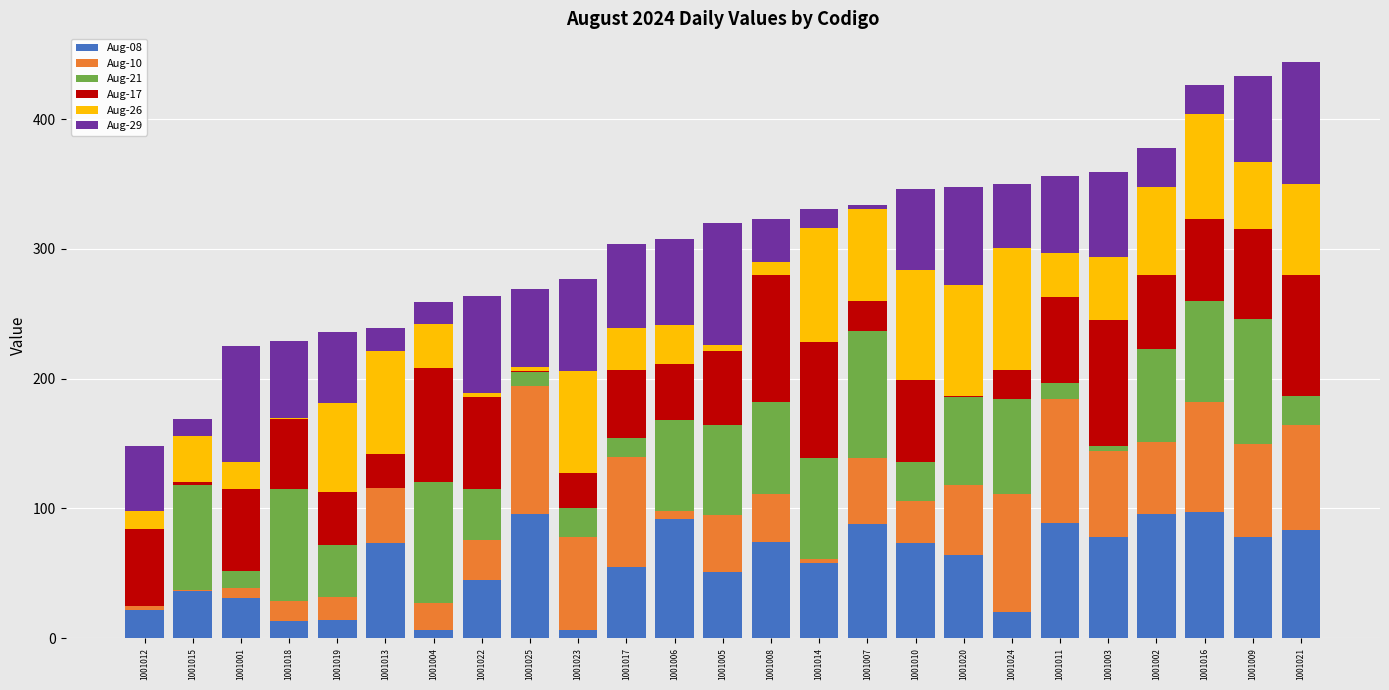

What is the total value across all series at 1001002?

378